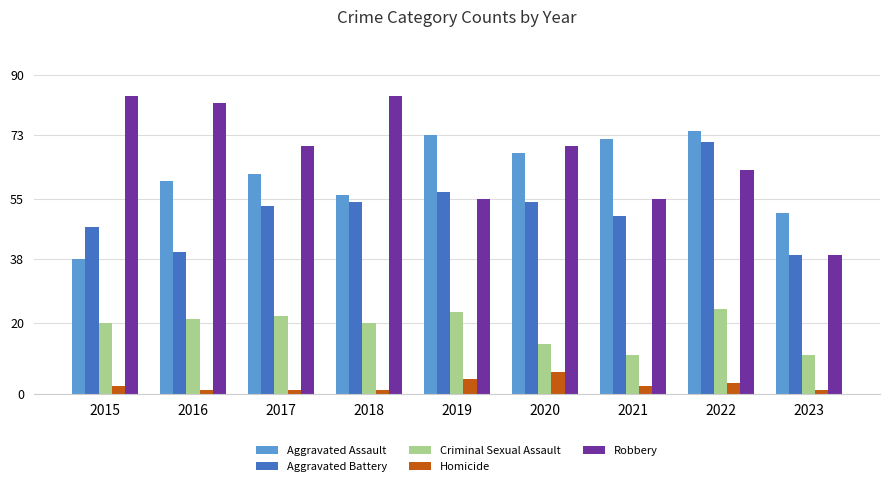

What is the value of the Homicide bar at the 1st from the left?

2